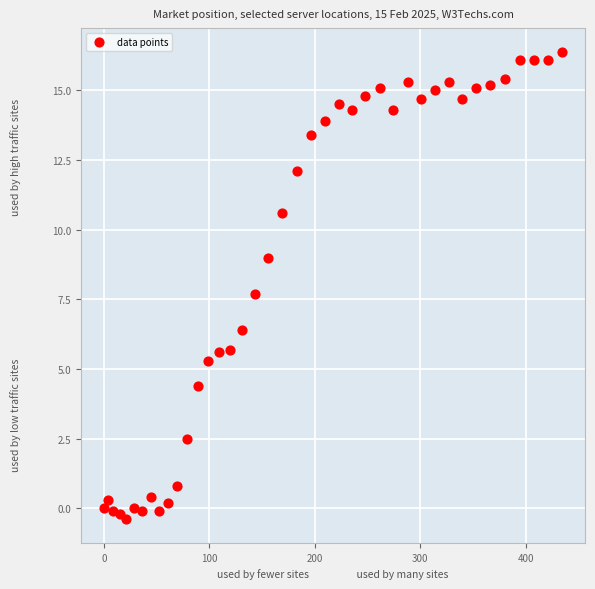

What is the range of X values (max minus min)?

434.7